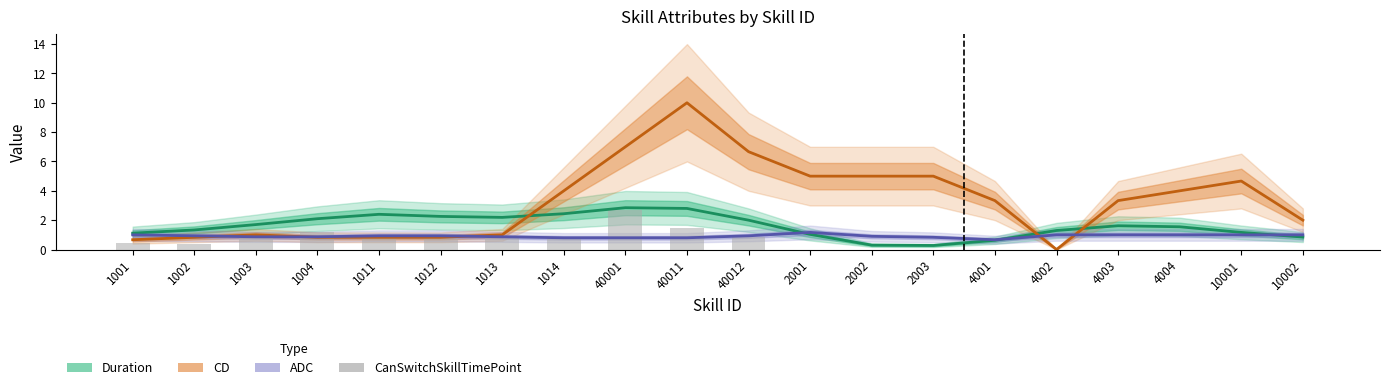

Between 40012 and 10002, which series saw the biggest shift?

CD